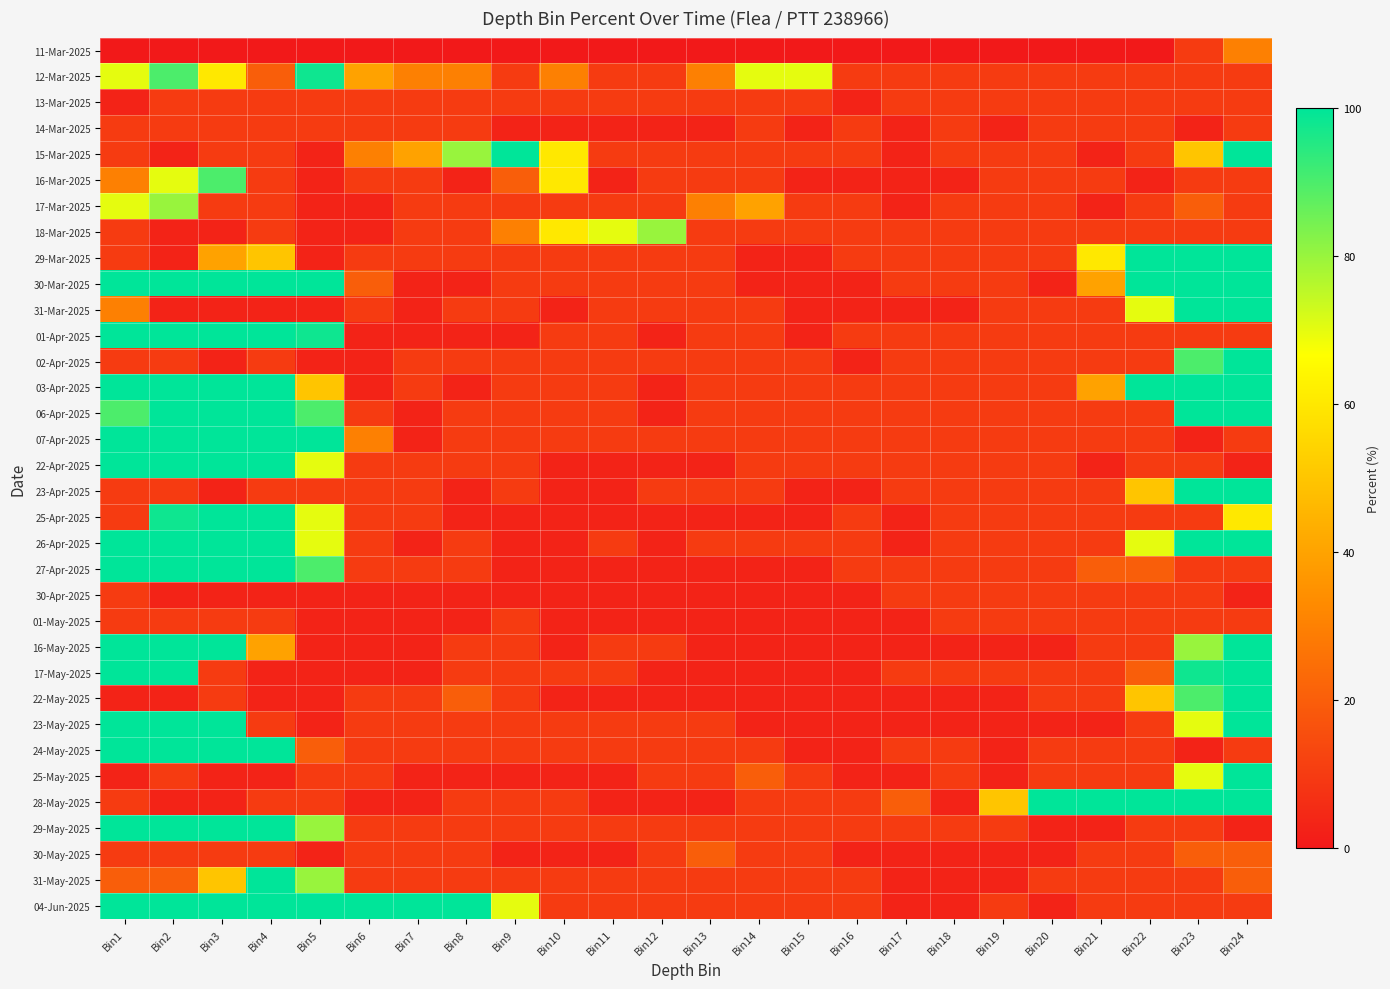

At Bin17, list the series in order from largest to smallest.

28-May-2025, 12-Mar-2025, 13-Mar-2025, 18-Mar-2025, 29-Mar-2025, 30-Mar-2025, 01-Apr-2025, 02-Apr-2025, 03-Apr-2025, 06-Apr-2025, 07-Apr-2025, 22-Apr-2025, 23-Apr-2025, 27-Apr-2025, 30-Apr-2025, 17-May-2025, 24-May-2025, 29-May-2025, 14-Mar-2025, 15-Mar-2025, 16-Mar-2025, 17-Mar-2025, 31-Mar-2025, 25-Apr-2025, 26-Apr-2025, 01-May-2025, 16-May-2025, 22-May-2025, 23-May-2025, 25-May-2025, 30-May-2025, 31-May-2025, 04-Jun-2025, 11-Mar-2025